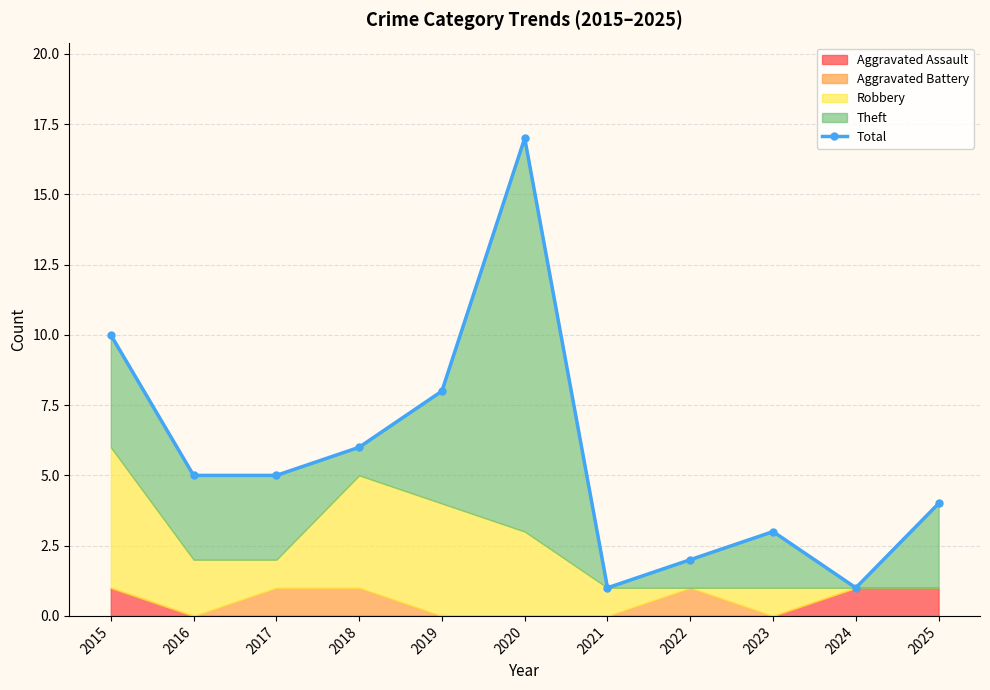

The value at 2021 is 1. True or false?

True